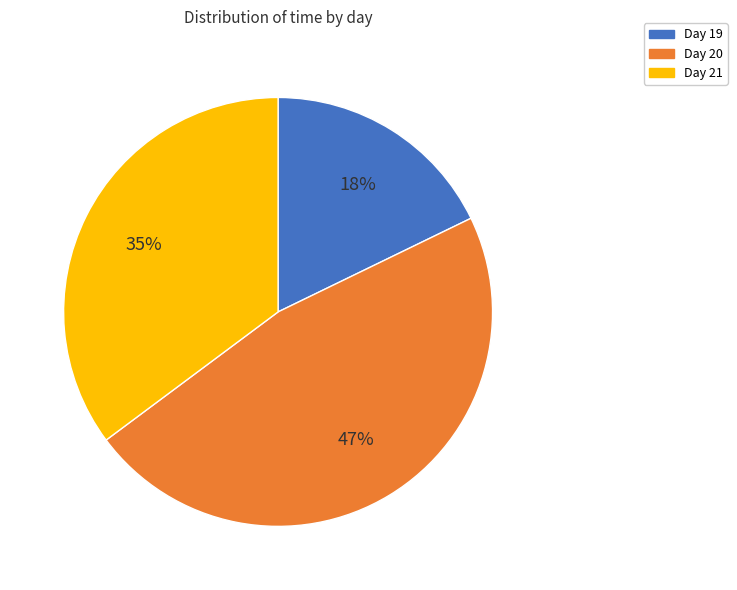

To the nearest percent, what portion does Day 19 represent?

18%